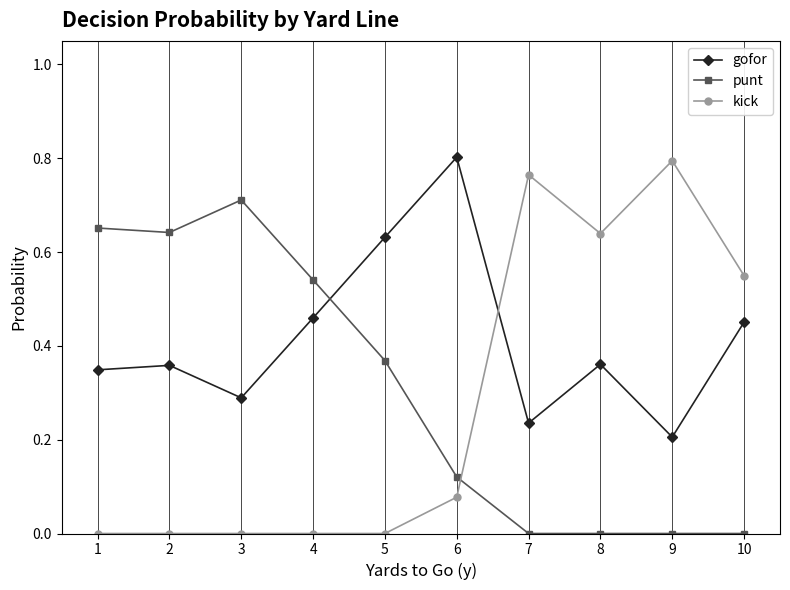

Which series ends up on top after the final intersection of gofor and kick?

kick